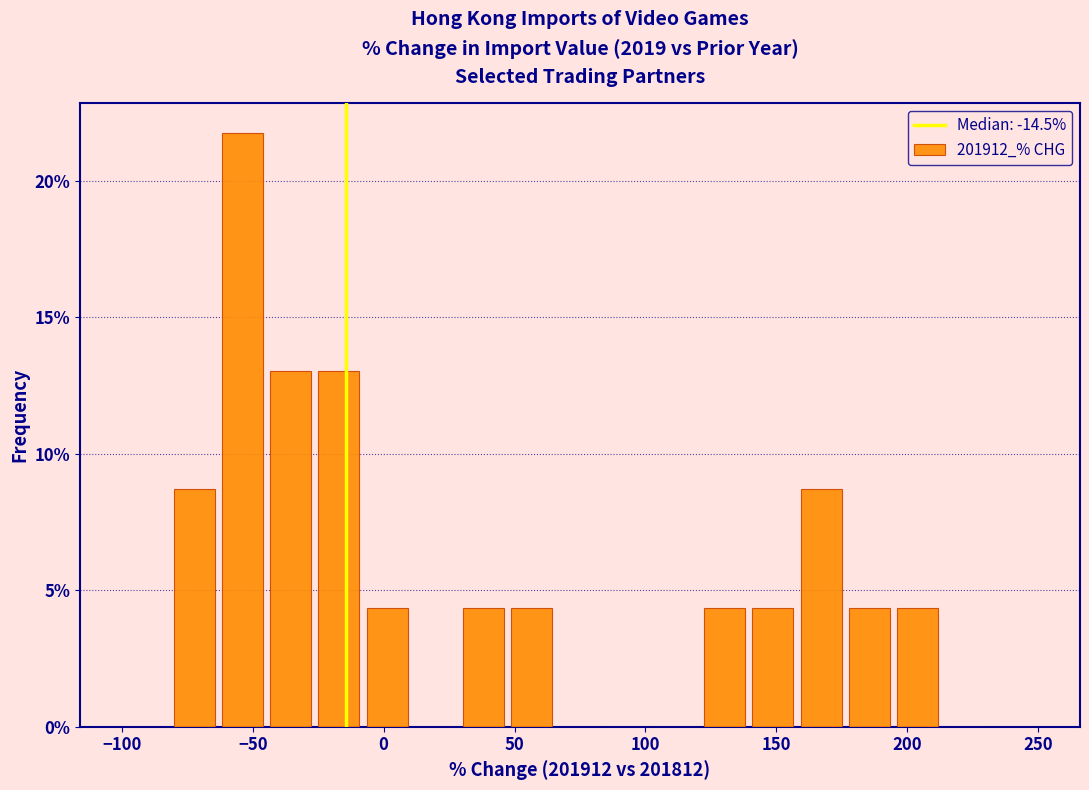

Around what value on the x-axis is the tallest bar? Give the approximate position of its centre, as read against the axis.

-55